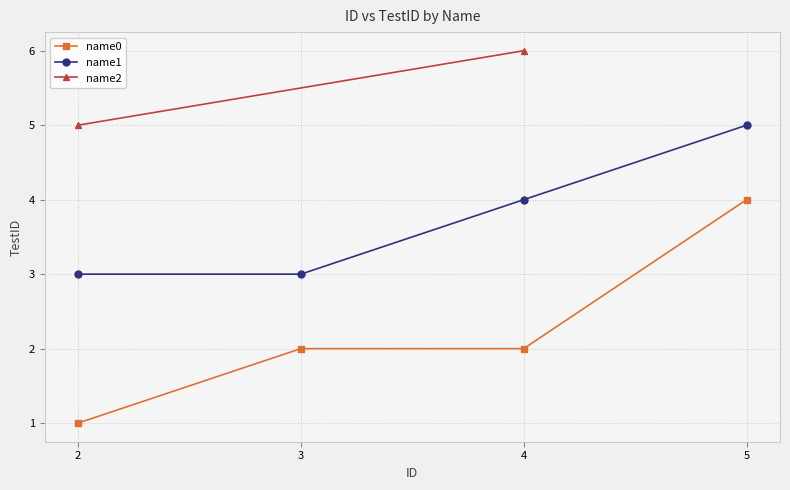

True or false: name1 and name0 intersect in this chart.

False